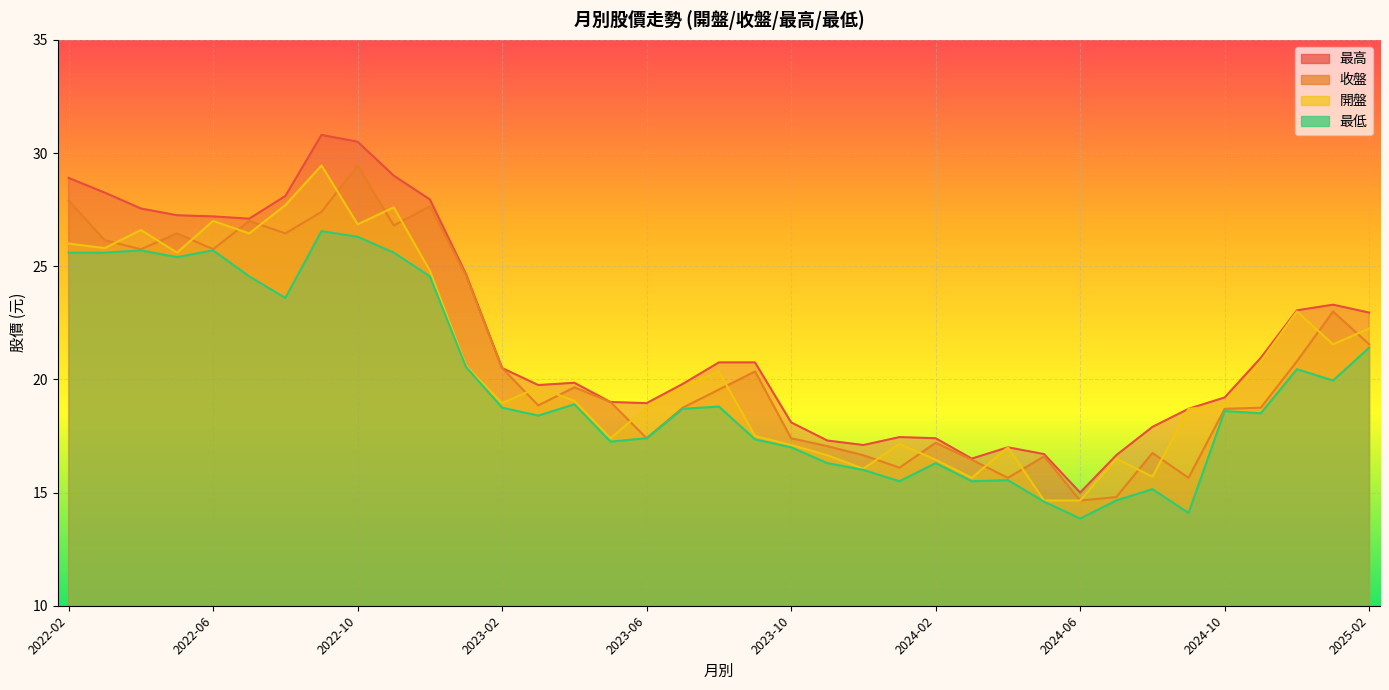

Count the number of categories in the chart.

37